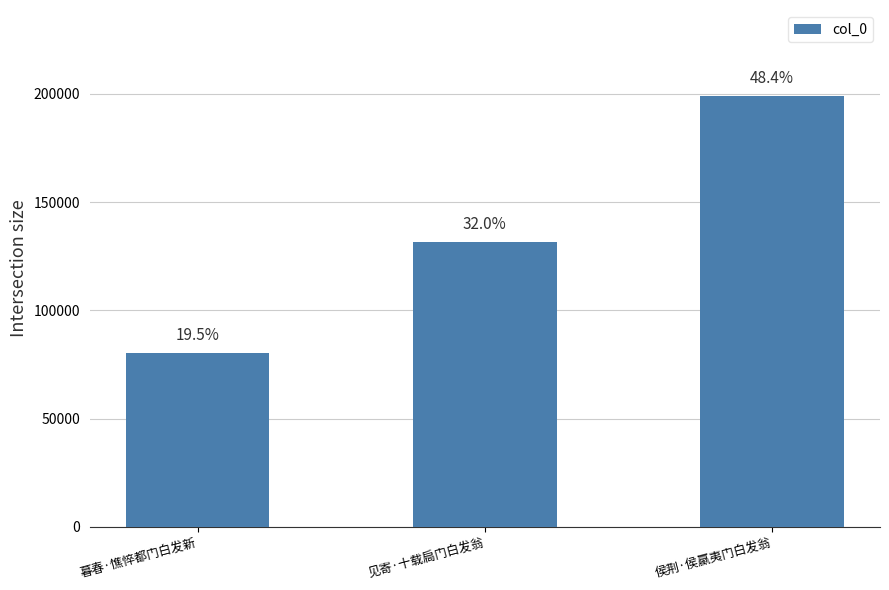

How many bars are there in total?

3